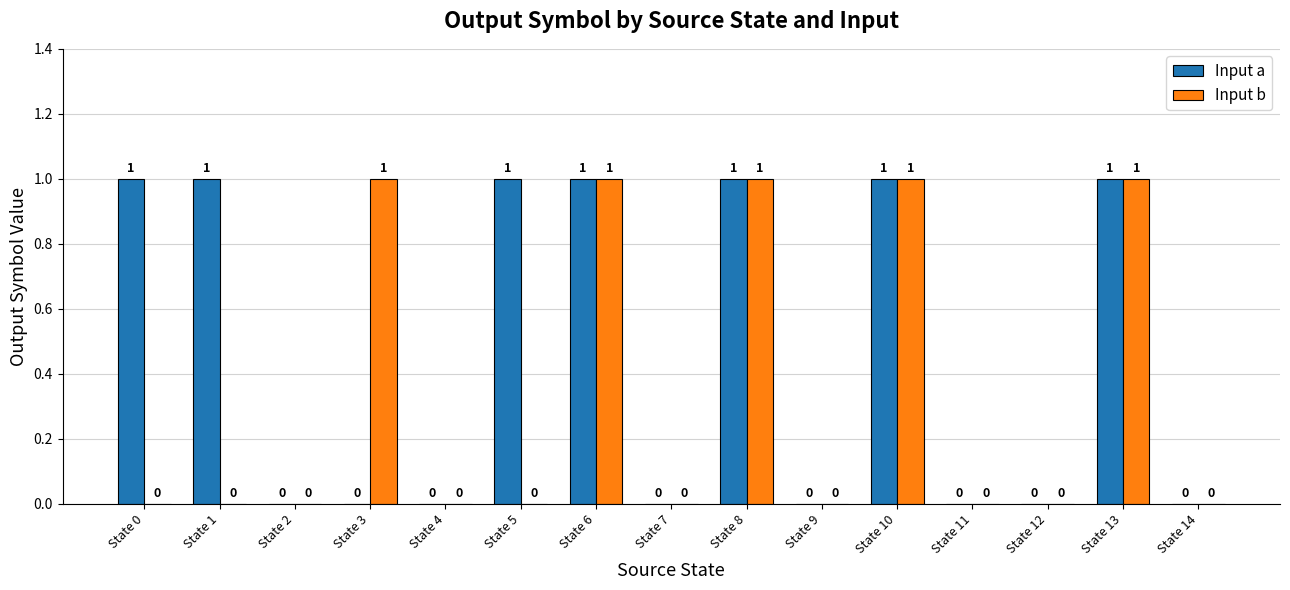

How many Input b values are between 0 and 1?

15